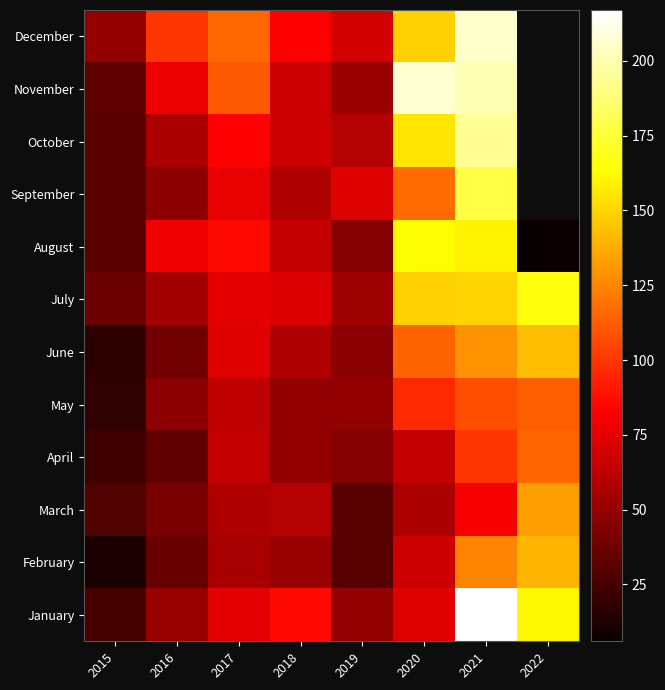

Between 2019 and 2021, which is larger?

2021